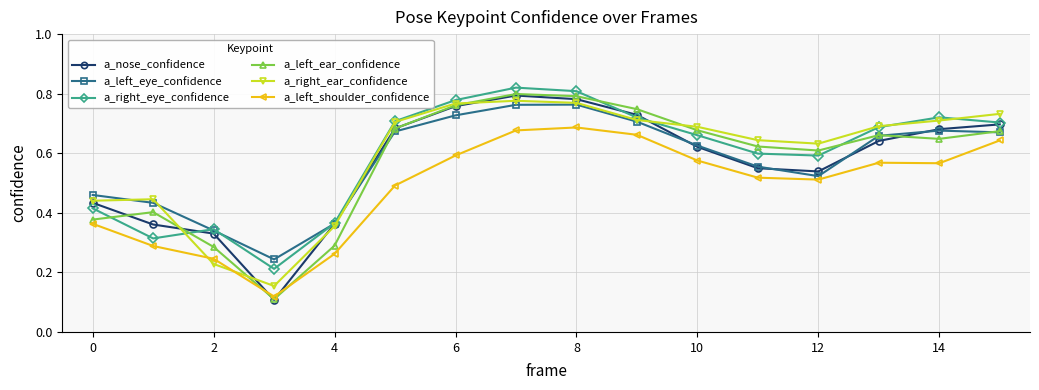

In a_left_eye_confidence, how many points are higher than both neighbors (excluding endpoints)?

2